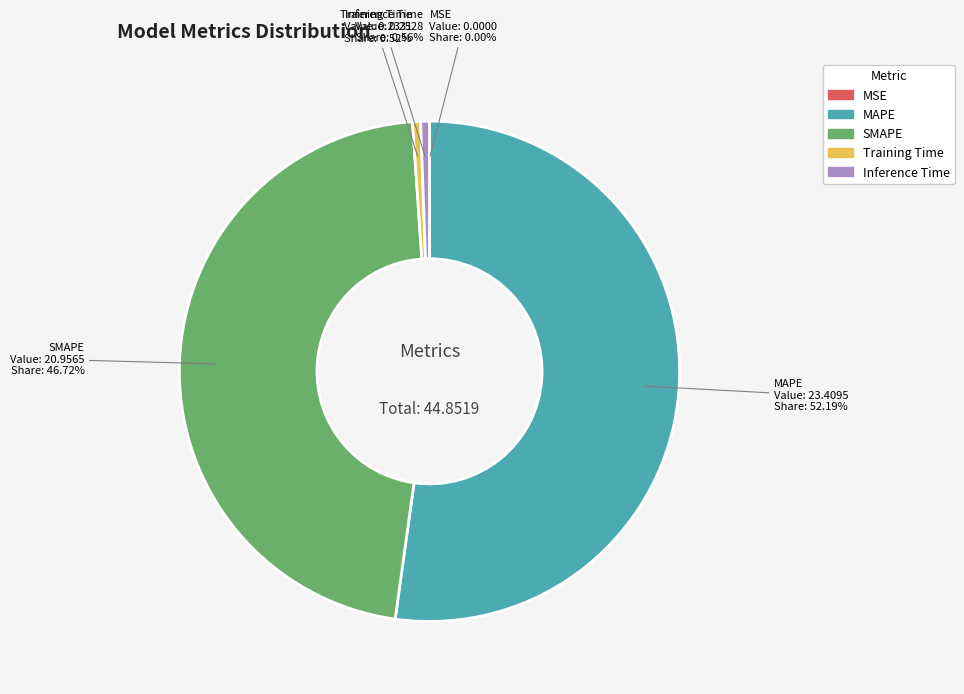

Which category has the biggest portion of the pie?

MAPE